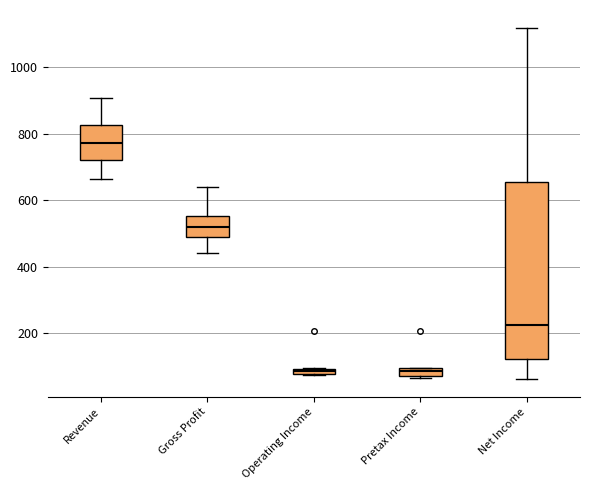

Comparing the boxes themselves (not the whiskers), which one is the tallest?

Net Income